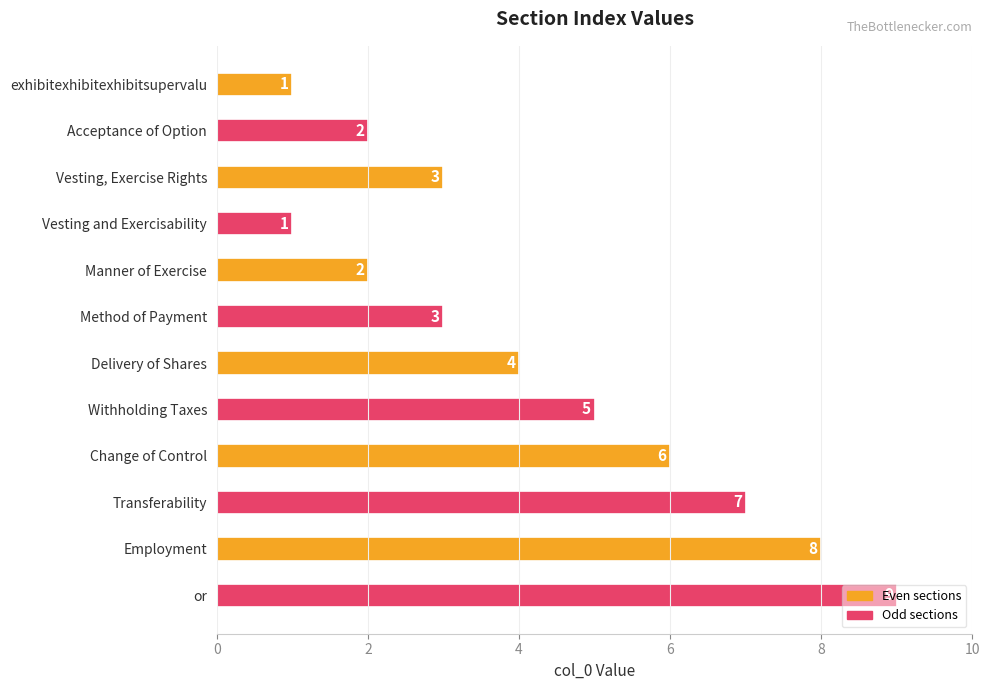

What is the greatest value displayed?

9